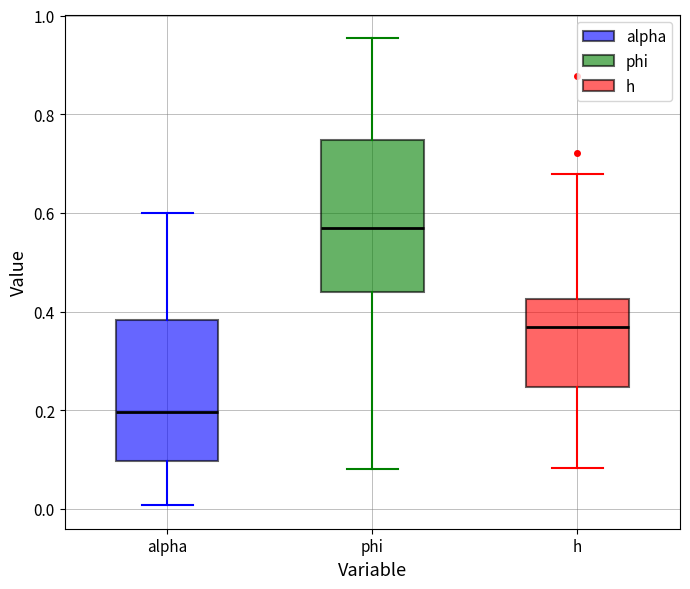

Reading left to right, read every box against the y-axis: the position of its median line, the range the box covers, and the ends of its whiskers. The values are not printed on the chart, so give them approximately, as read against the axis.

alpha: median 0.20, box 0.10 to 0.38, whiskers 0.00 to 0.60
phi: median 0.56, box 0.44 to 0.74, whiskers 0.08 to 0.96
h: median 0.36, box 0.24 to 0.42, whiskers 0.08 to 0.68